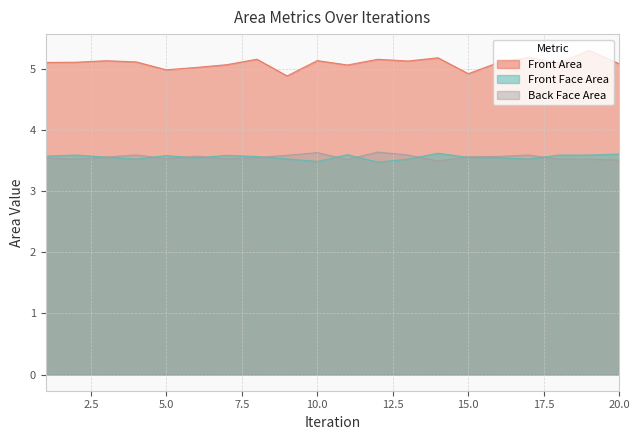

At which category does Front Face Area reach its first local peak?

2